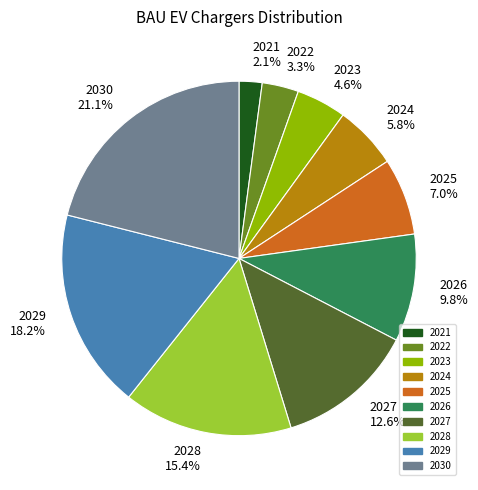

Is the sum of 2028 and 2022 greater than half?

No